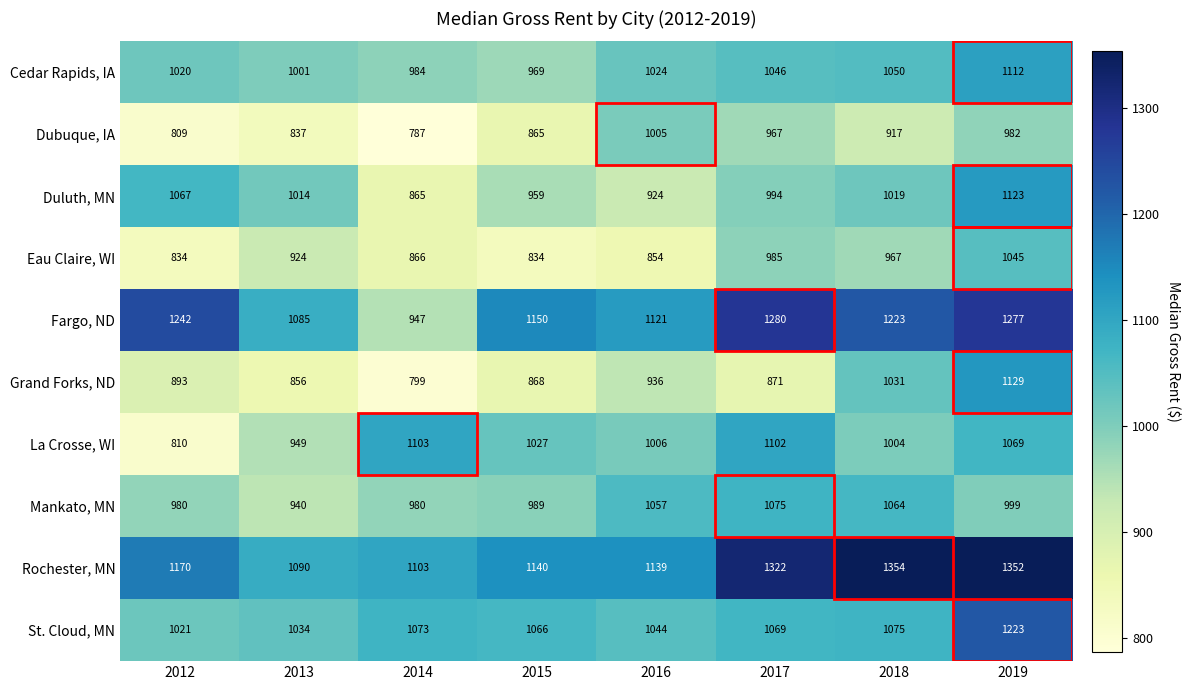

What is the greatest value displayed?

1354